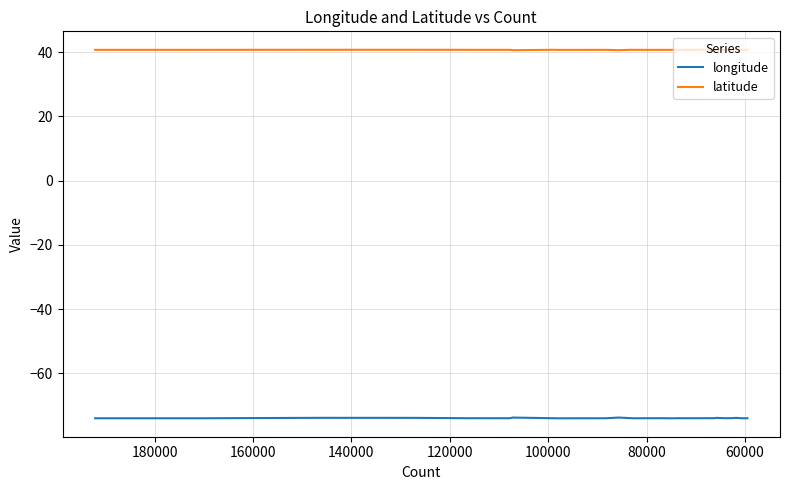

Is it true that longitude equals -51.1 at 16?

False